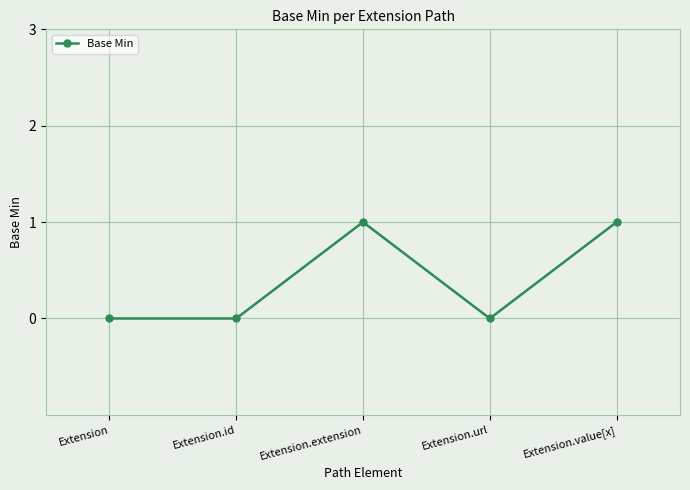

What is the label of the 1st point from the left?

Extension